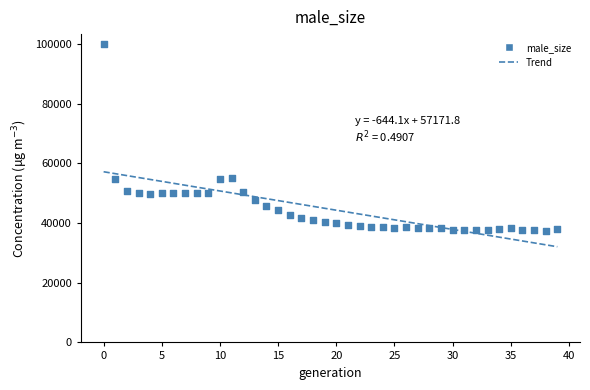

What is the range of Y values (max minus min)?

62454